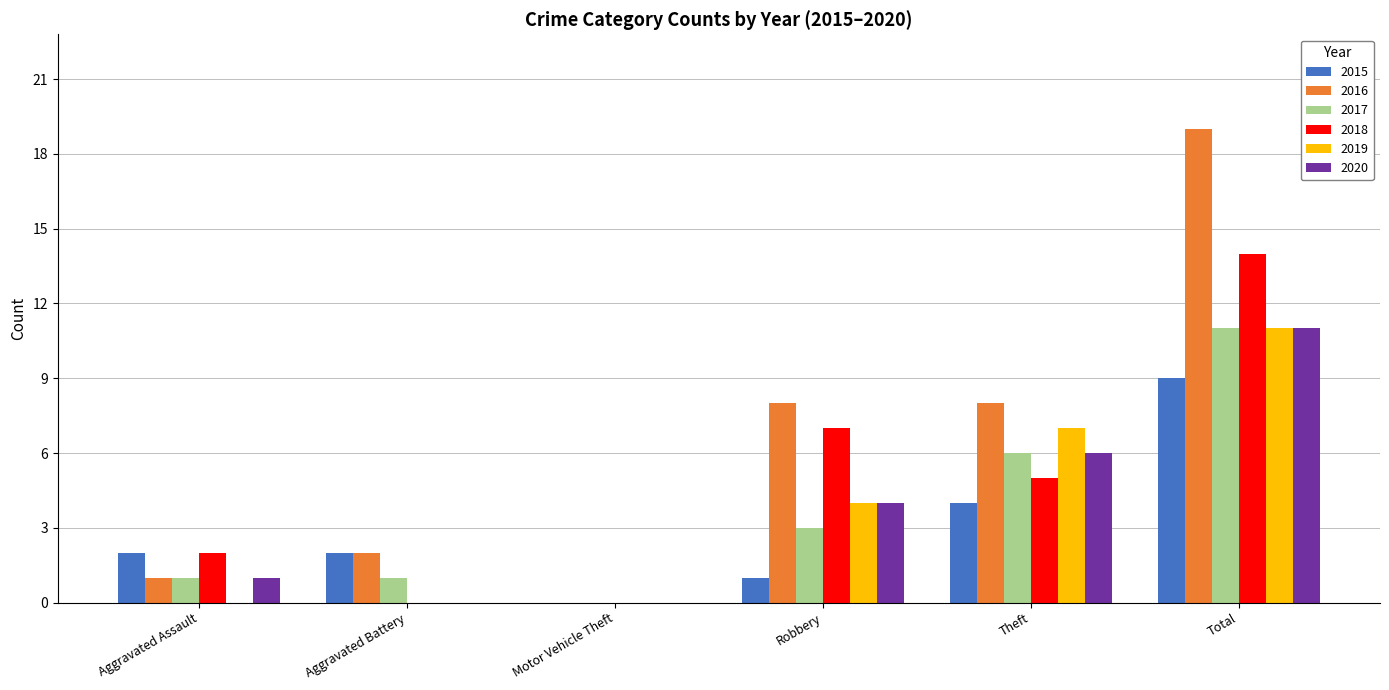

What is the sum of the 2017 values at Robbery and Aggravated Assault?

4